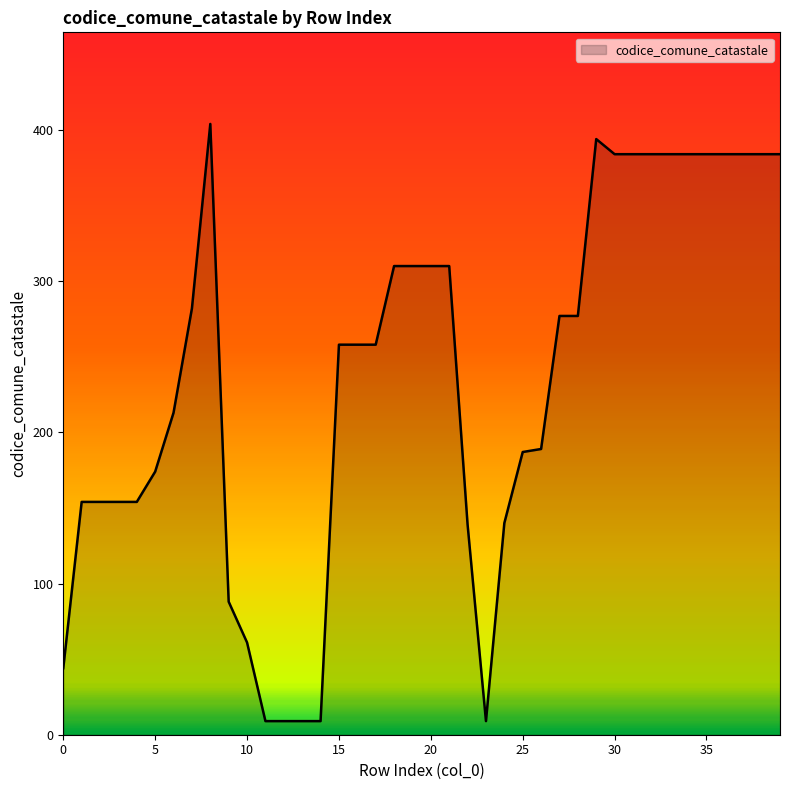

What is the difference between the maximum and minimum values?

395